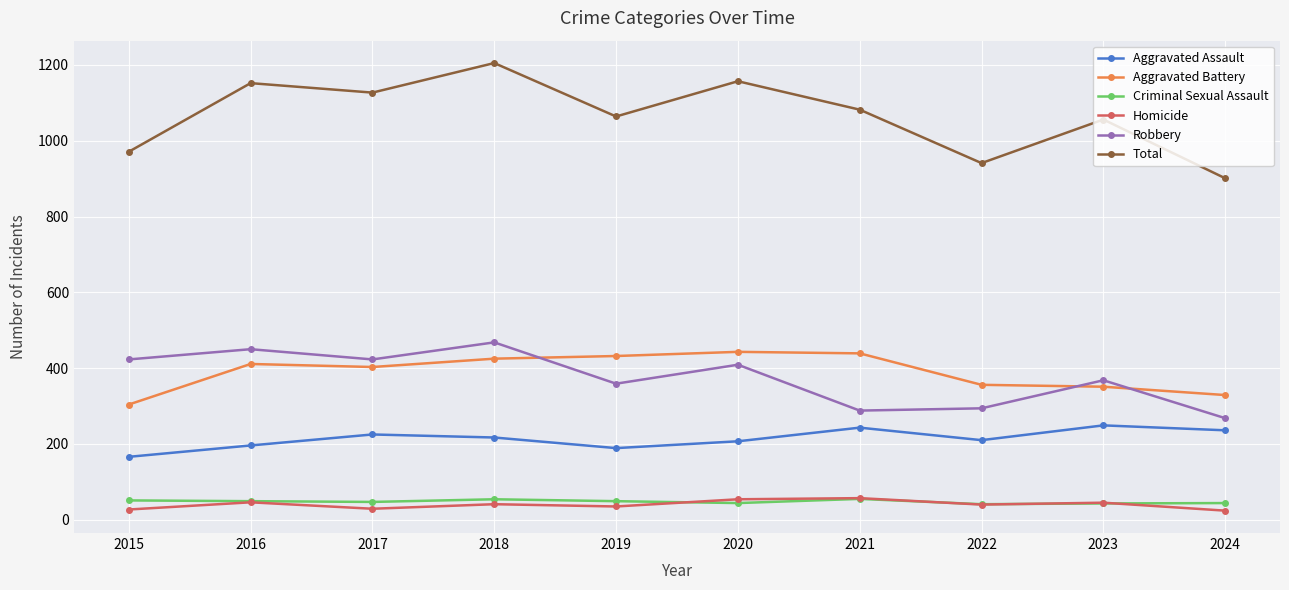

What is the value of the Criminal Sexual Assault point at the 3rd from the left?

47